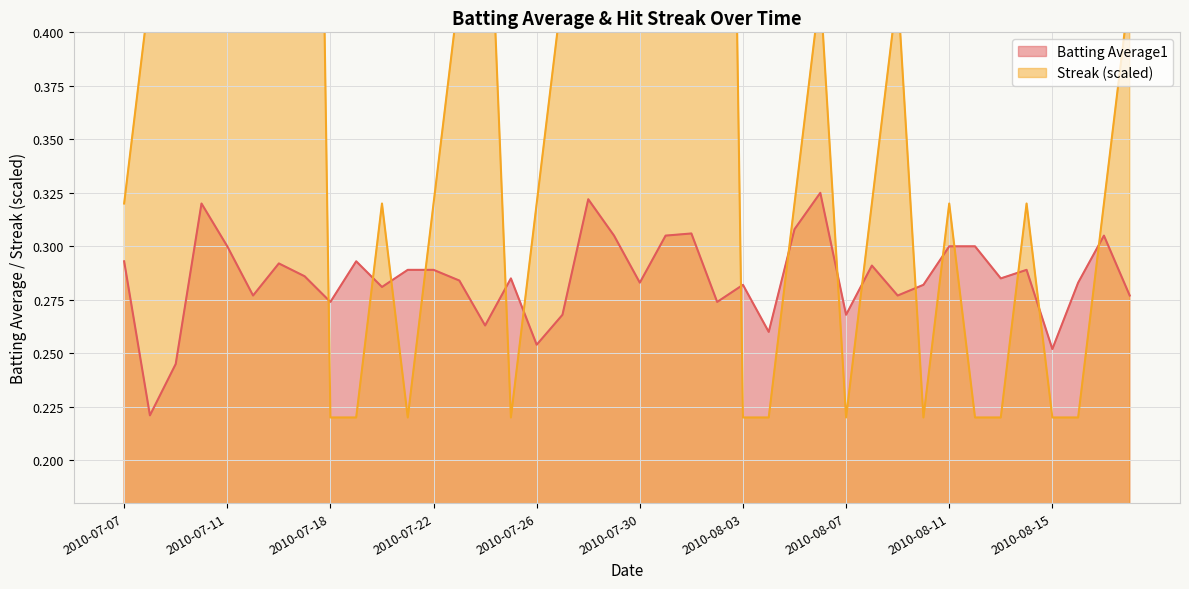

What is the lowest value of the Streak series?

0.2